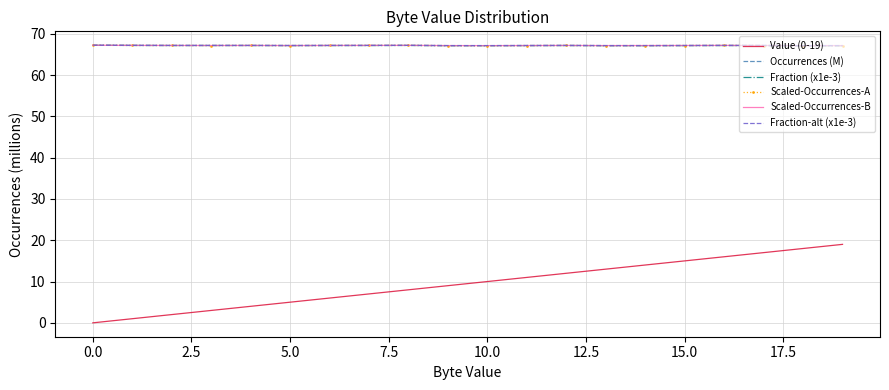

Which series has the widest spread of values?

Value (0-19)